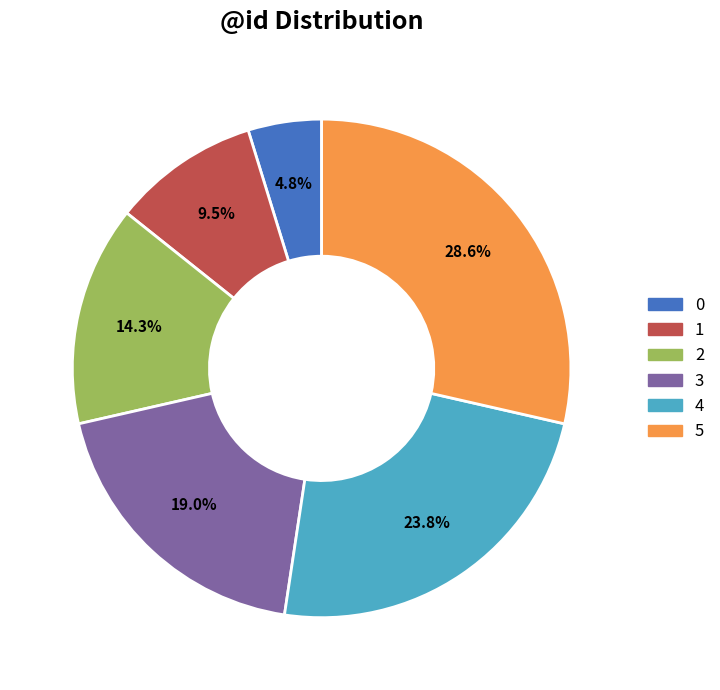

Is there any slice that represents more than half of the pie?

No